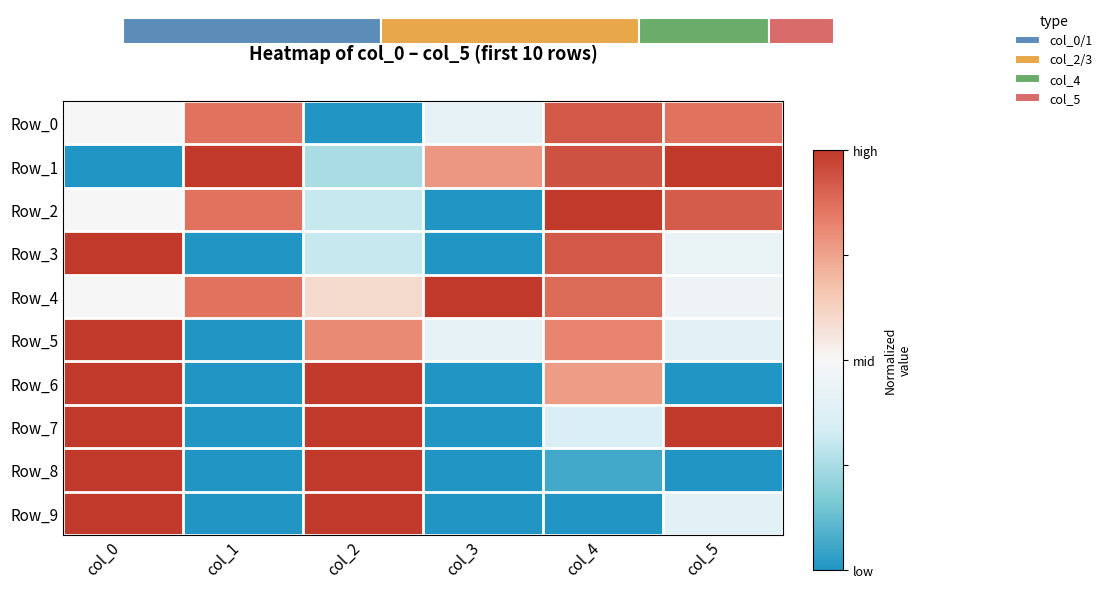

At which label does Row_5 reach its minimum?

col_1